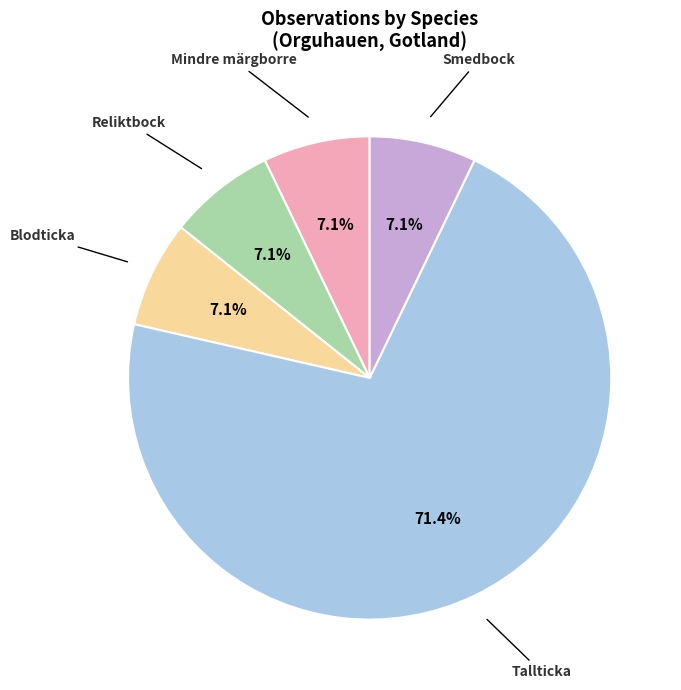

Does any single category account for the majority?

Yes